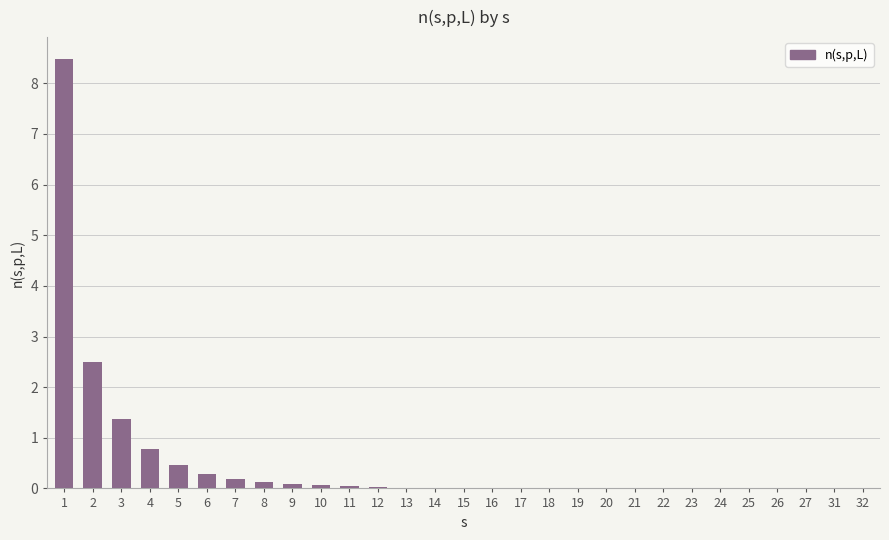

What is the change in value from 4 to 6?

-0.5